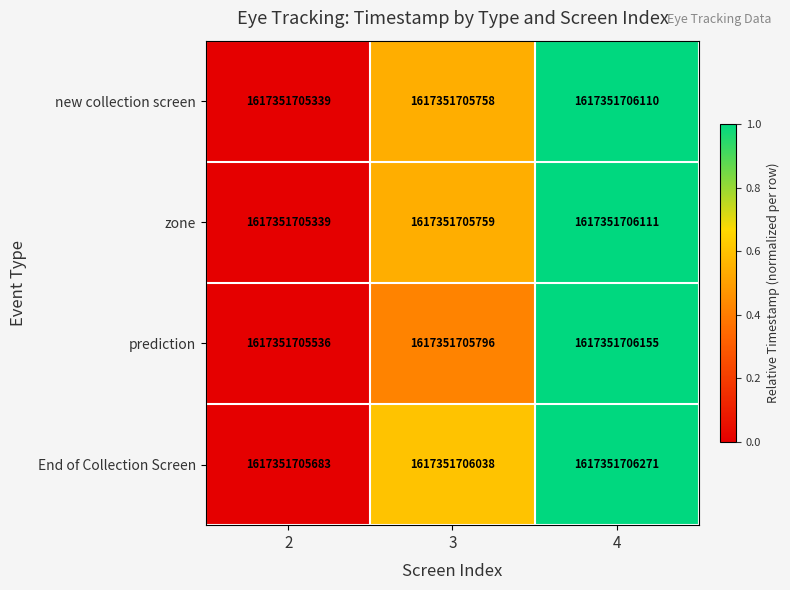

How many categories are shown in the chart?

3